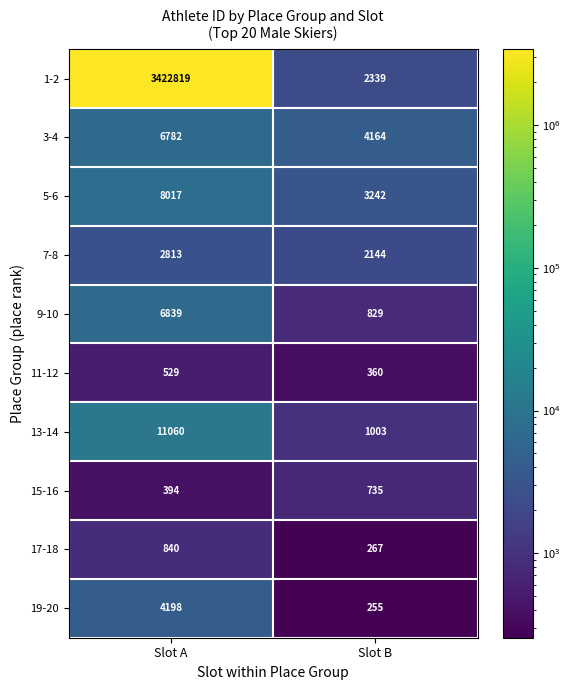

Reading left to right, transcribe all the data shown in this chart.

1-2: 3422819	2339
3-4: 6782	4164
5-6: 8017	3242
7-8: 2813	2144
9-10: 6839	829
11-12: 529	360
13-14: 11060	1003
15-16: 394	735
17-18: 840	267
19-20: 4198	255